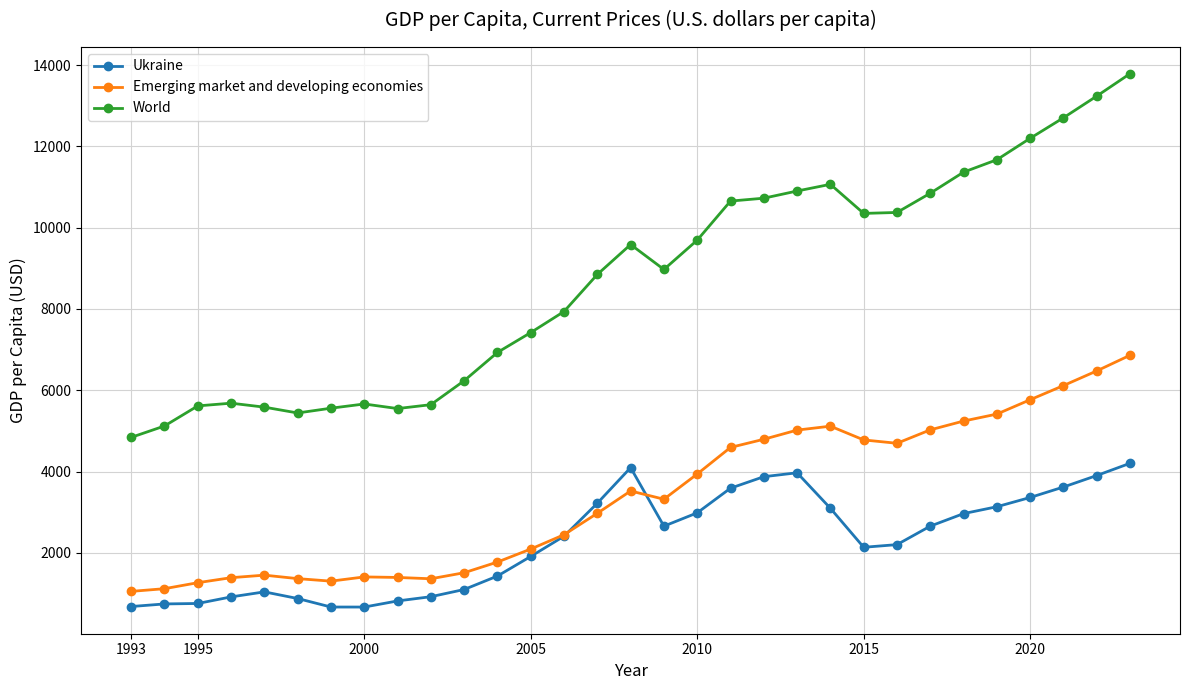

In Ukraine, how many points are higher than both neighbors (excluding endpoints)?

3